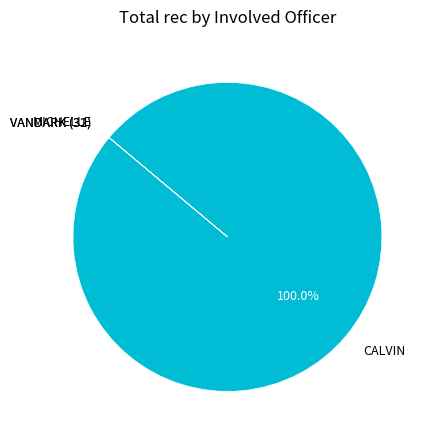

Does any single category account for the majority?

Yes